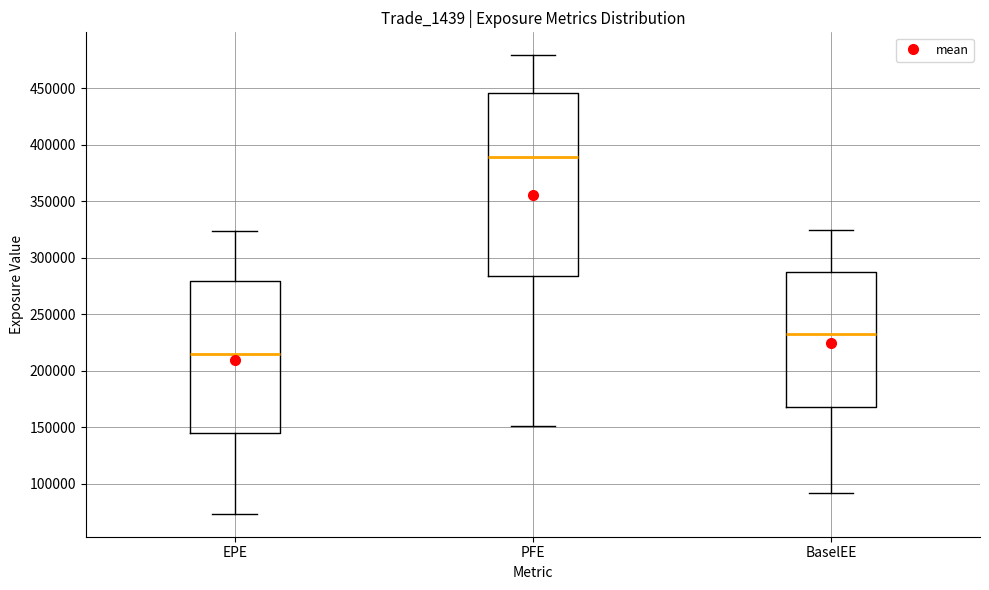

Comparing the boxes themselves (not the whiskers), which one is the tallest?

PFE